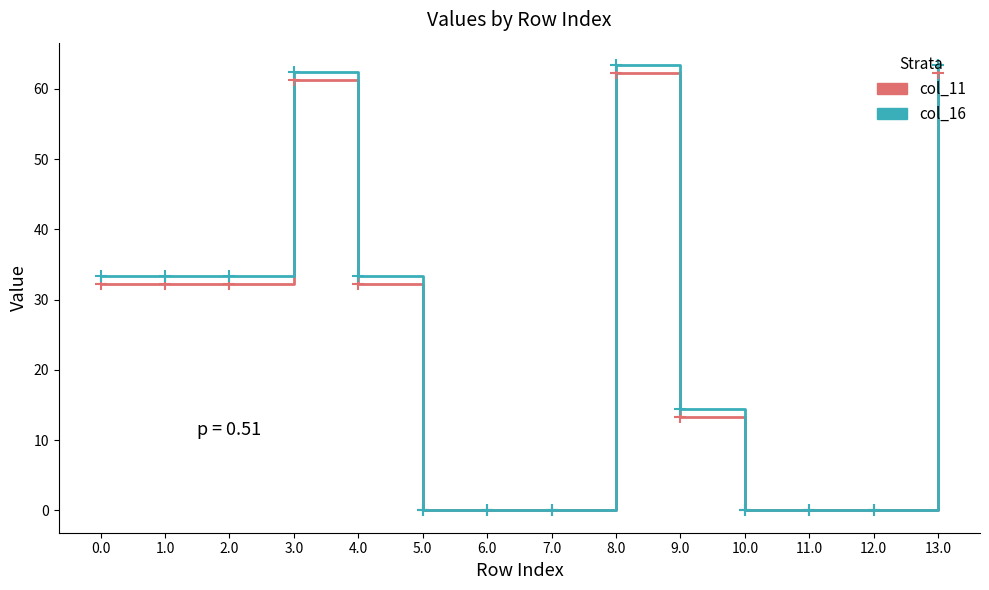

Reading left to right, extract all data points from this chart.

col_11: 32.3	32.3	32.3	61.3	32.3	0.0	0.0	0.0	62.3	13.3	0.0	0.0	0.0	62.3
col_16: 33.4	33.4	33.4	62.4	33.4	0.0	0.0	0.0	63.4	14.4	0.0	0.0	0.0	63.4